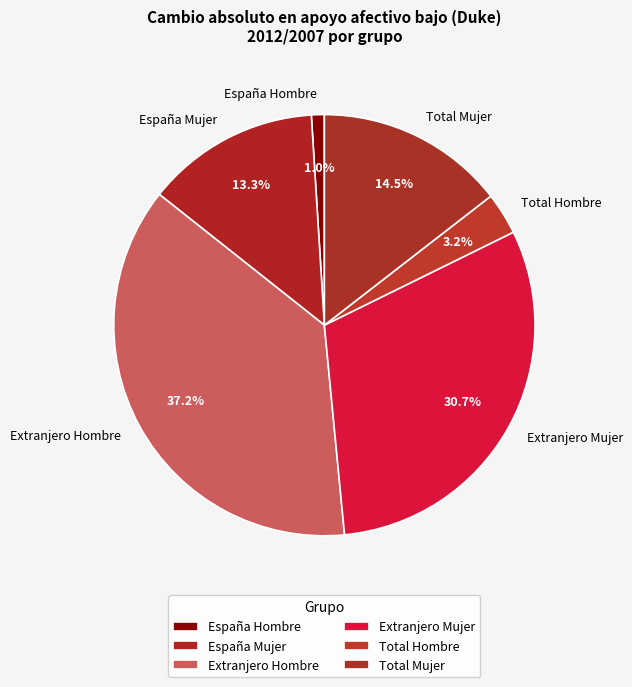

Which slice is the smallest?

España Hombre